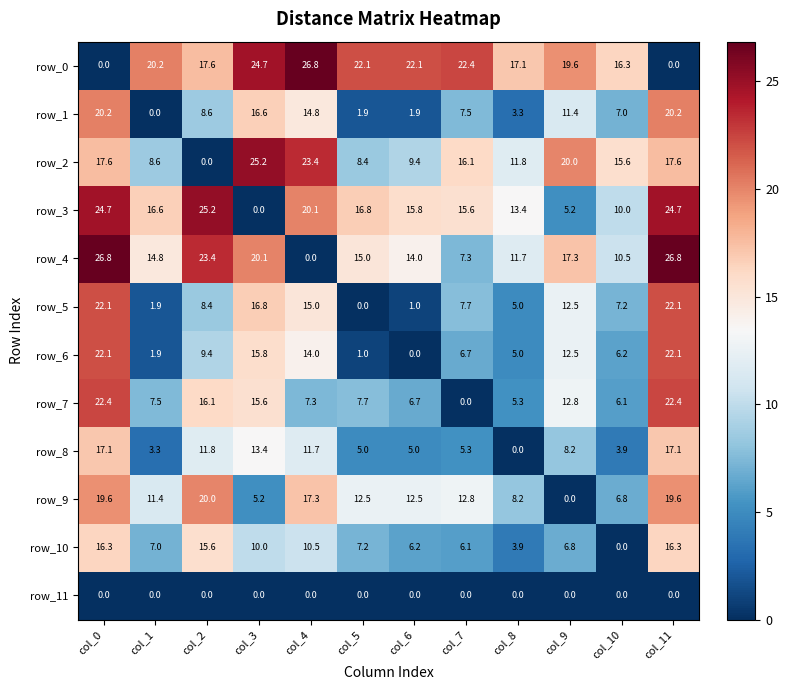

What is the difference between the row_5 values at col_4 and col_11?

7.1